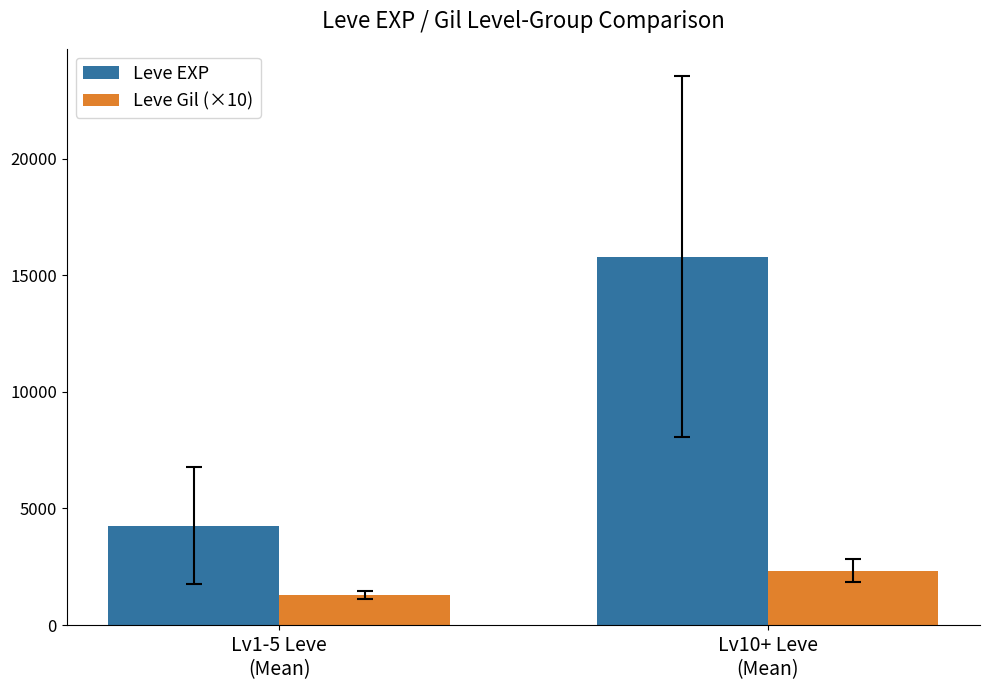

What is the smallest value displayed?

1293.3